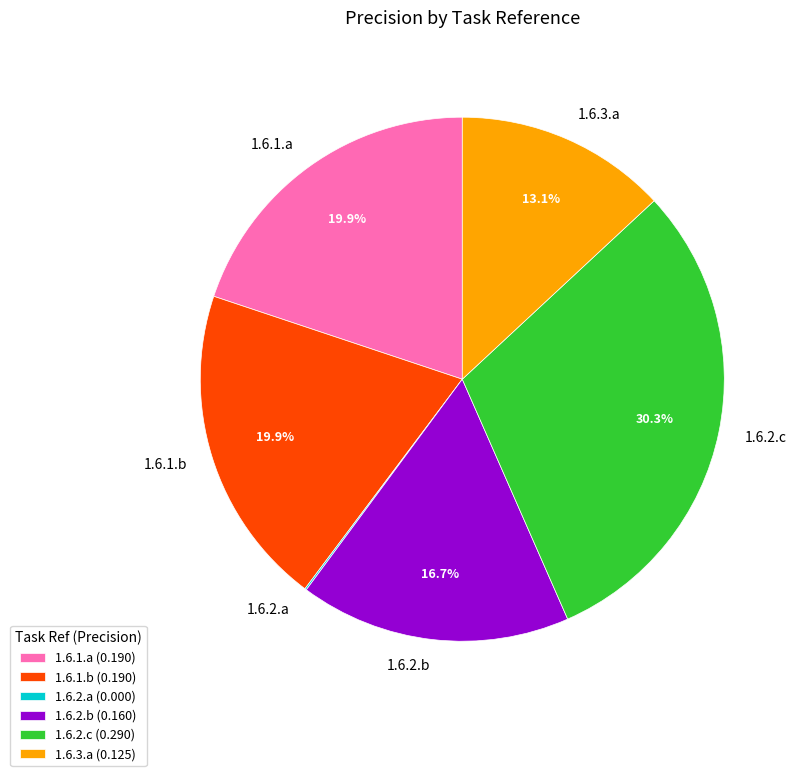

Does any single category account for the majority?

No